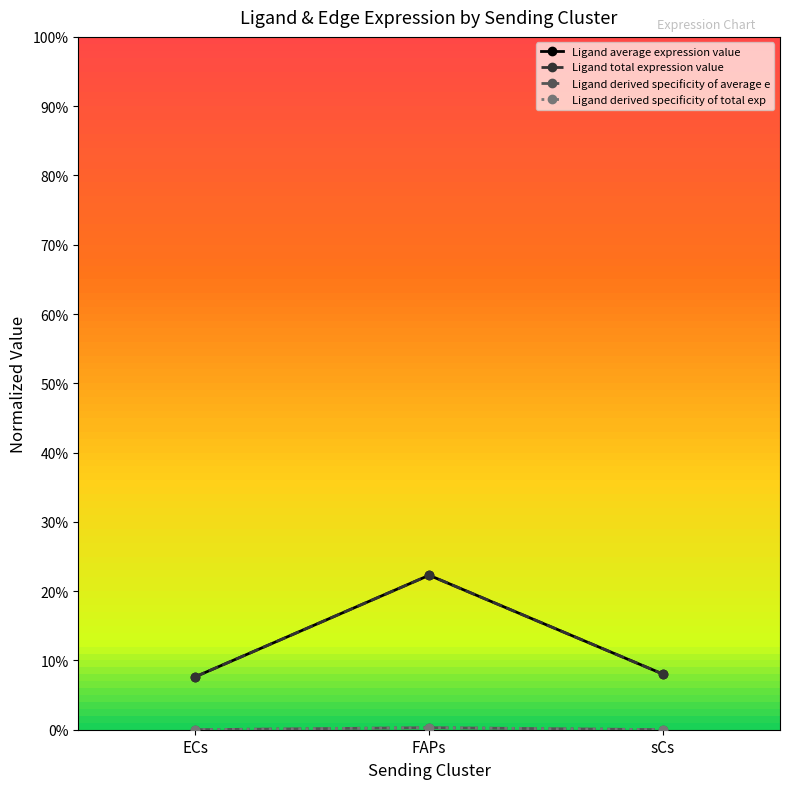

Is the value of Ligand average expression value at FAPs greater than the value of Ligand total expression value at sCs?

Yes